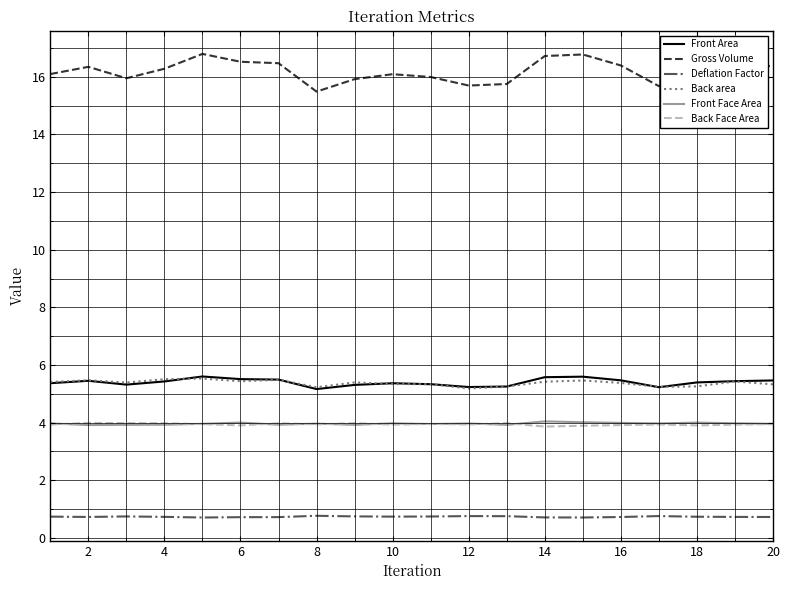

How many lines are shown in the chart?

6